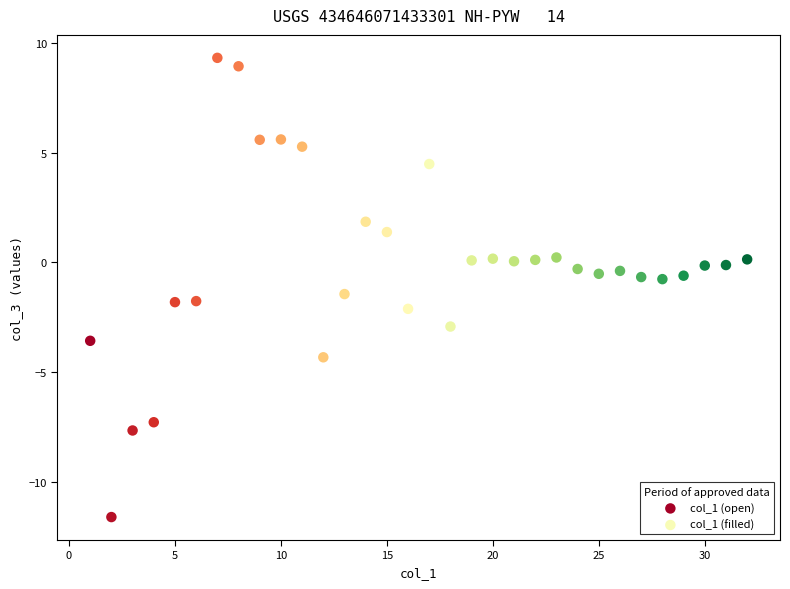

Which series contains the lowest Y value?

col_1 (open)